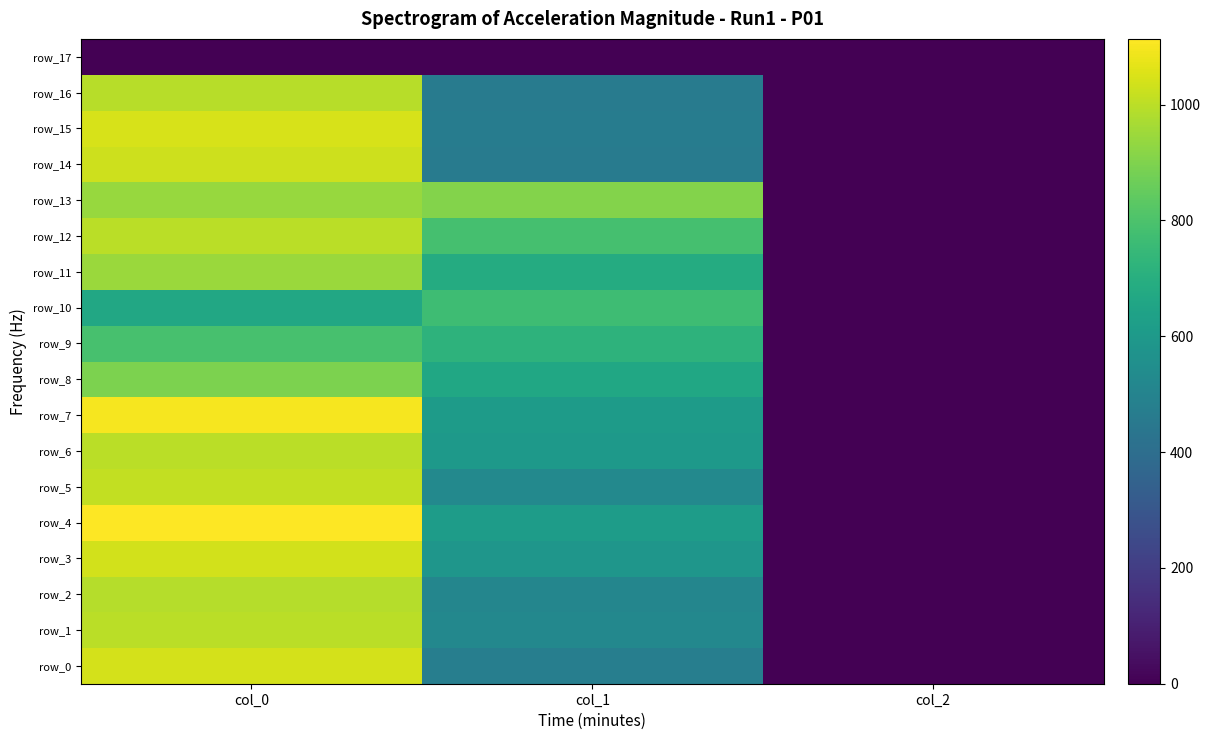

What is the greatest value displayed?

1113.3